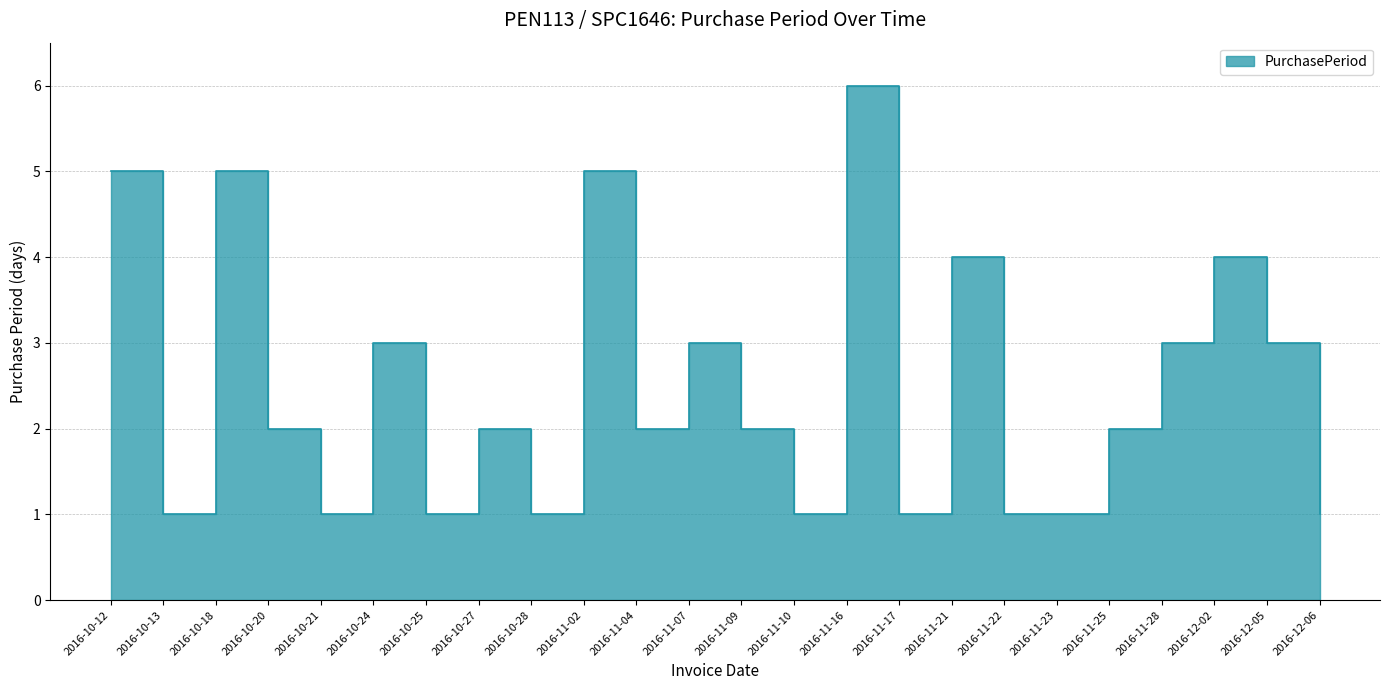

Approximately how many times larger is the value at 2016-11-22 compared to 2016-11-10?

1.0